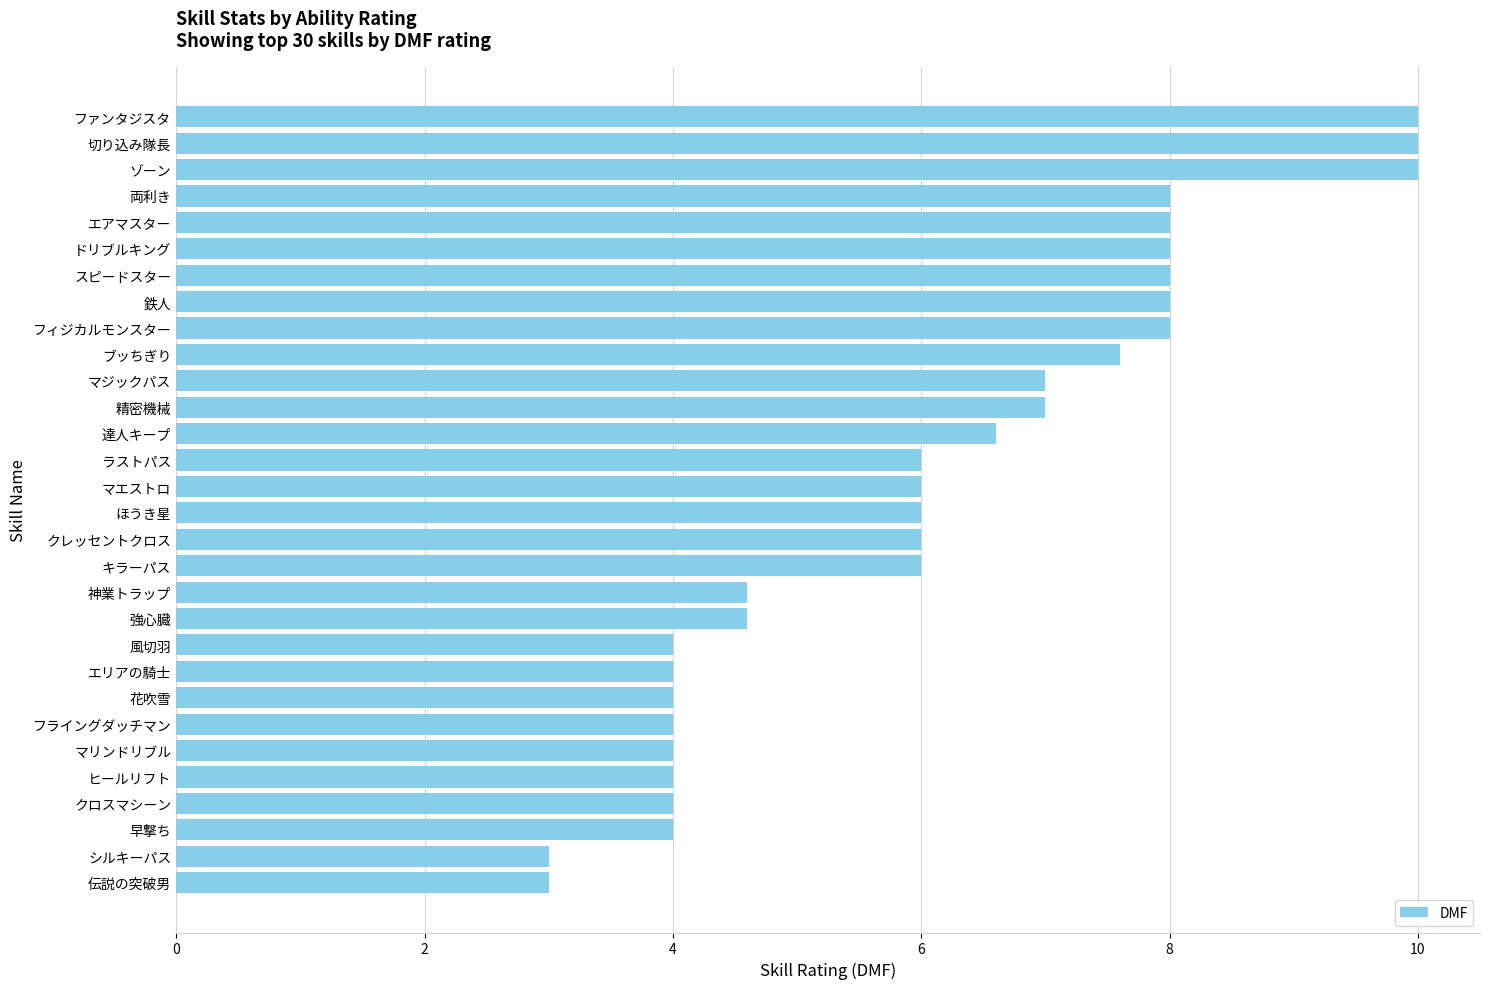

What is the difference between the maximum and minimum values?

7.0